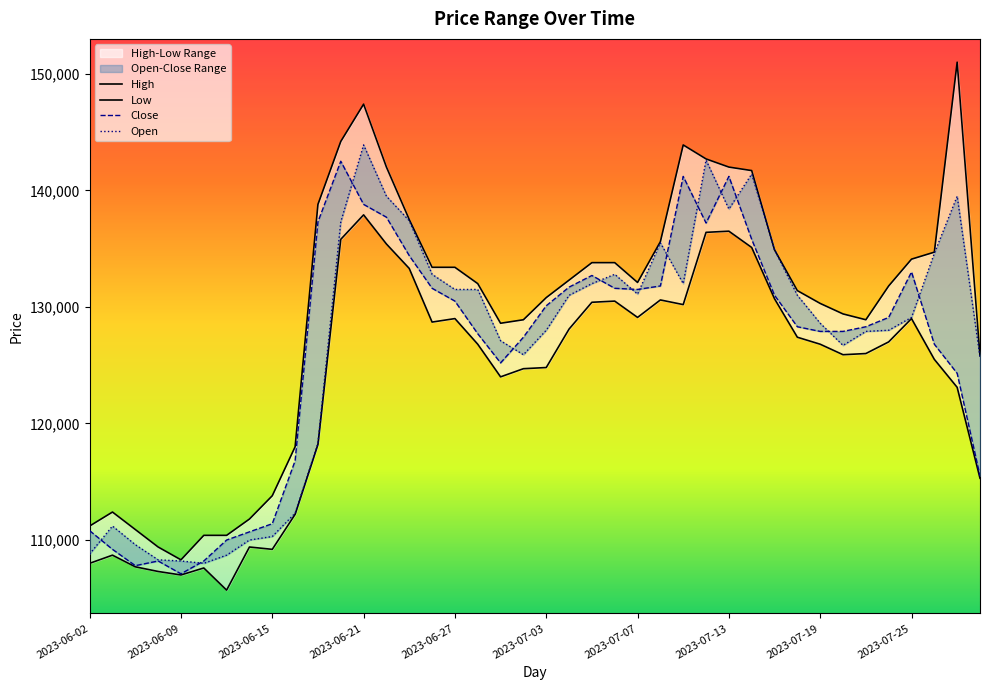

True or false: High and Close cross at least once.

False